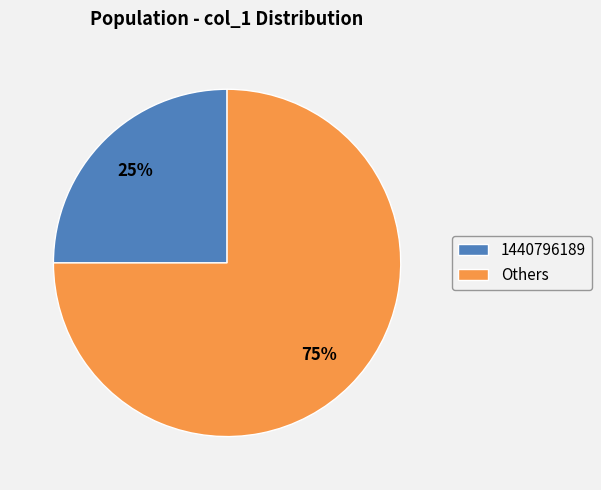

Count the number of slices in the pie.

2